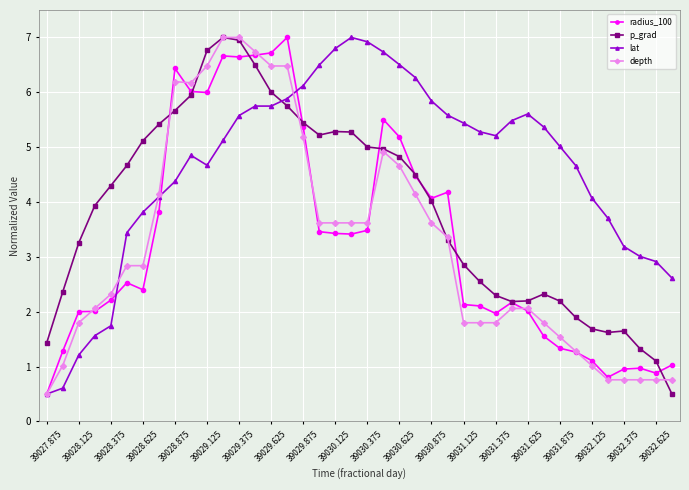

What is the value of the p_grad point at the 25th from the left?

4.0